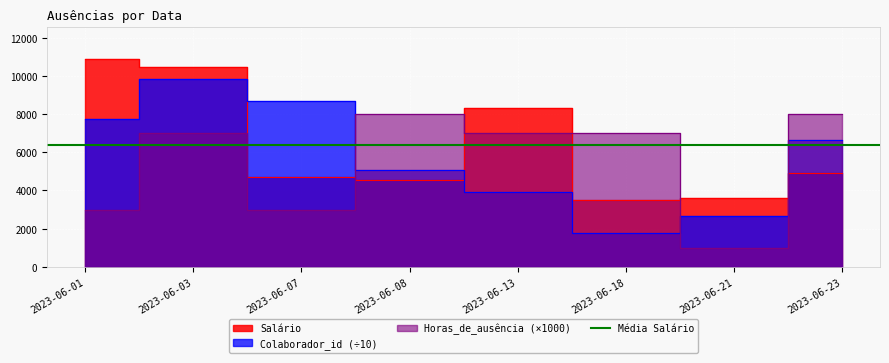

At 2023-06-23, list the series in order from smallest to largest.

Salário, Colaborador_id, Horas_de_ausência